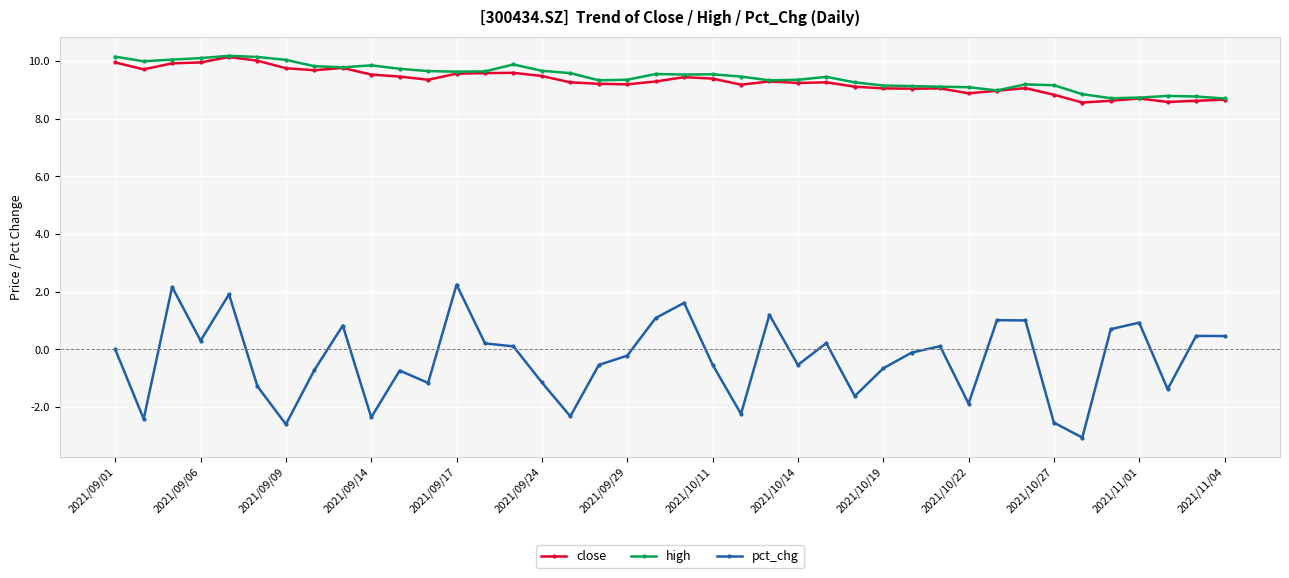

In close, how many points are lower than both neighbors (excluding endpoints)?

10